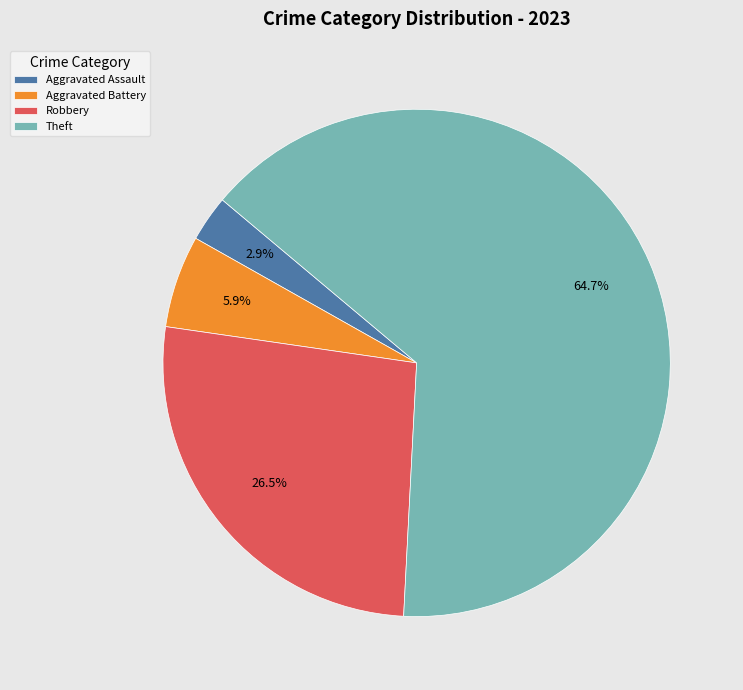

Count the number of slices in the pie.

4